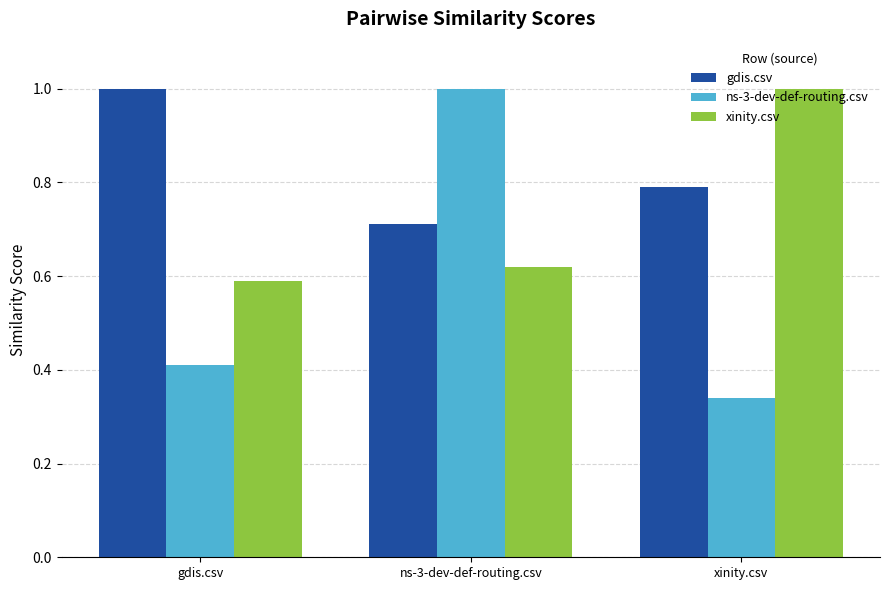

What are all the series names shown in the legend?

gdis.csv, ns-3-dev-def-routing.csv, xinity.csv